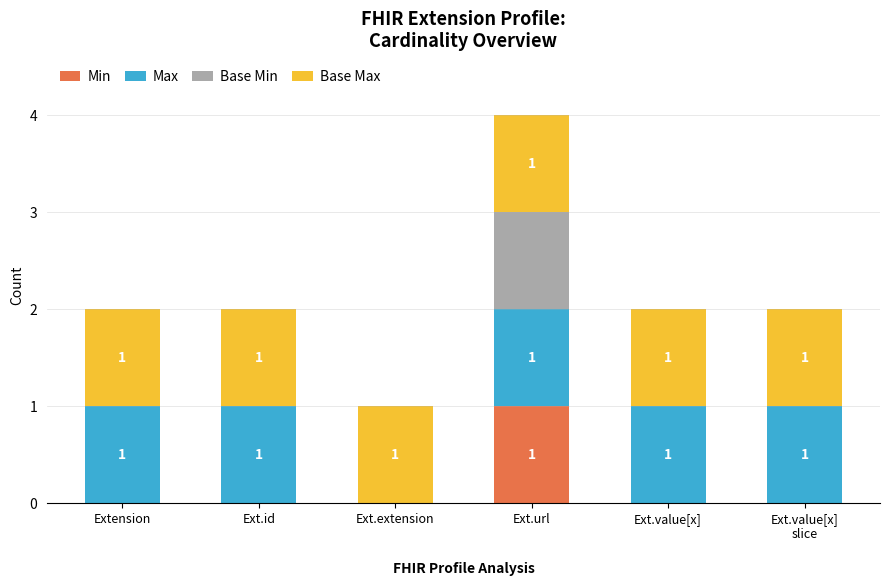

Which category has the highest value in the Min series?

Ext.url